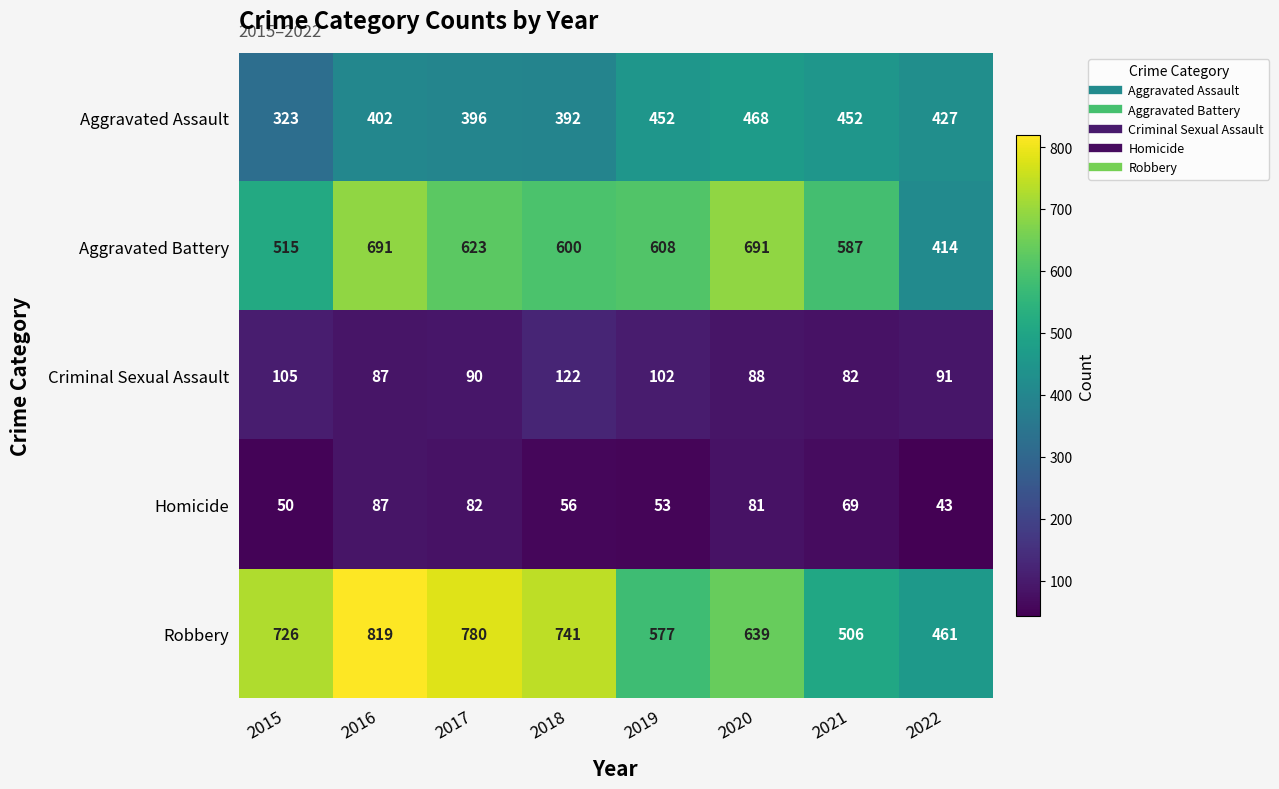

At which label does Aggravated Assault first exceed 427?

2019